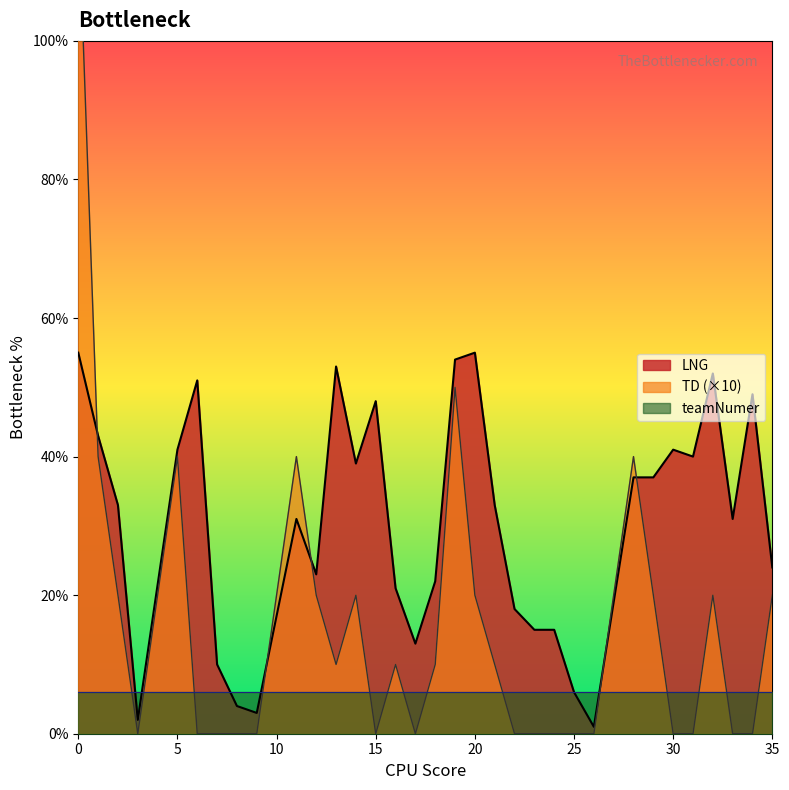

The value of LNG at 35 is 13. True or false?

False